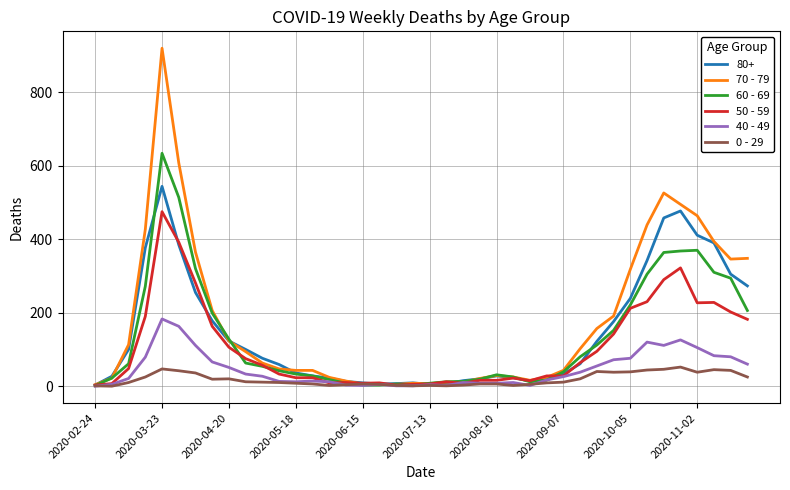

Does the chart have visible grid lines?

Yes